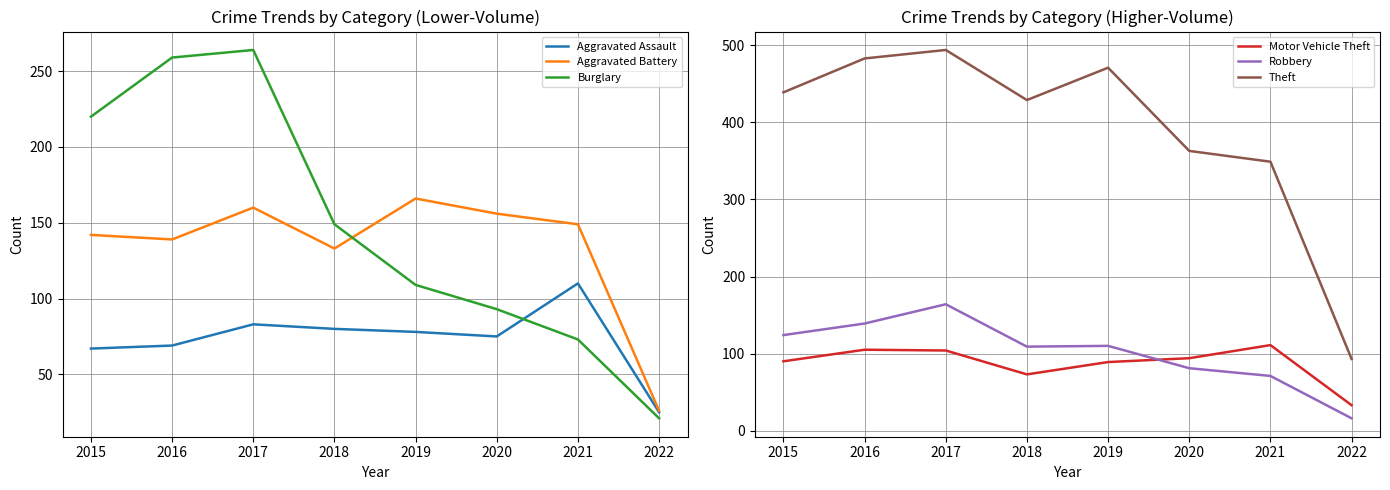

What is the approximate value of Aggravated Battery at 2018?

133